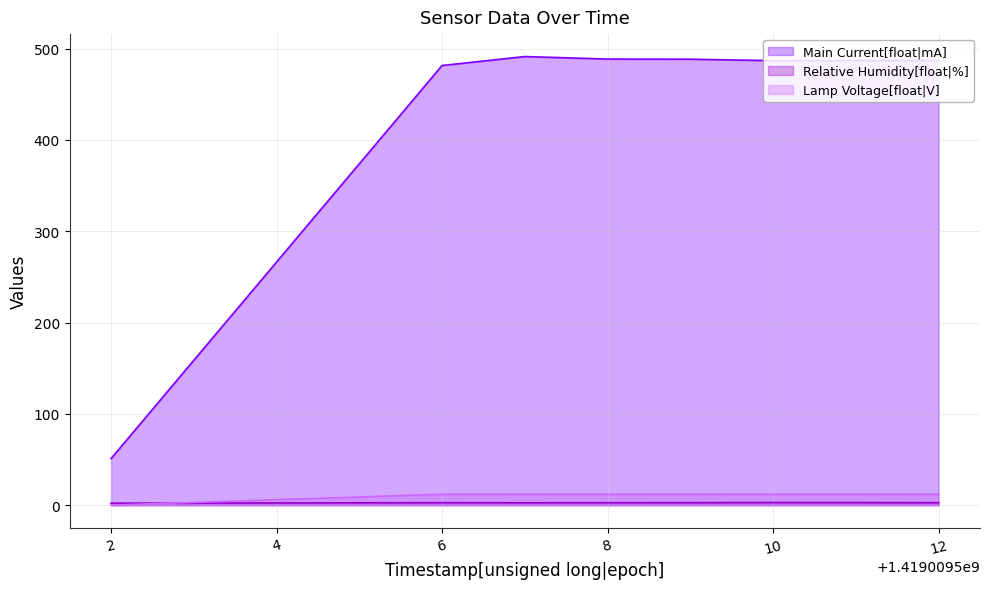

How many Relative Humidity[float|%] values are between 2 and 3?

7